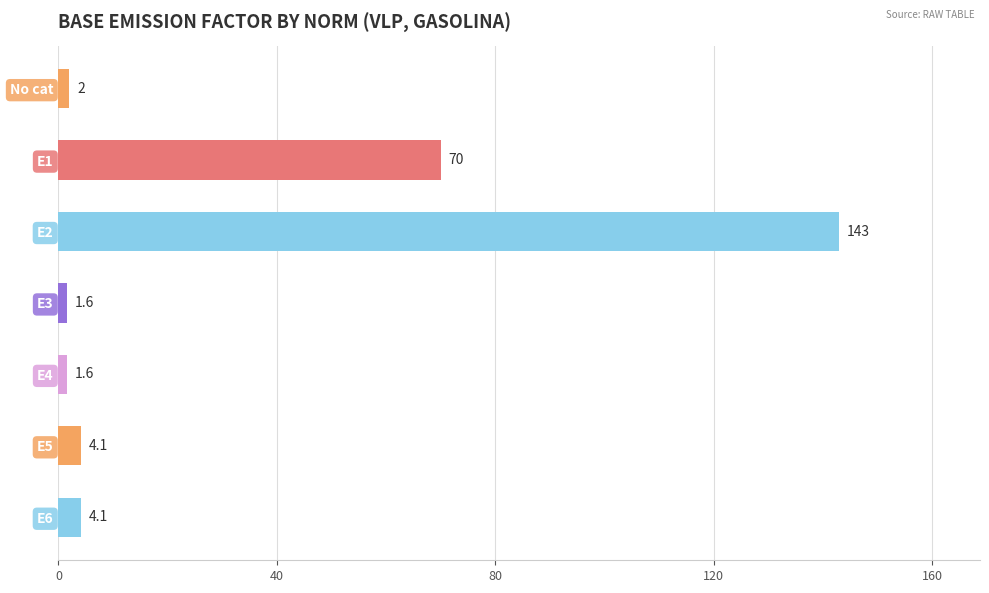

Approximately how many times larger is the value at E2 compared to No cat?

71.5